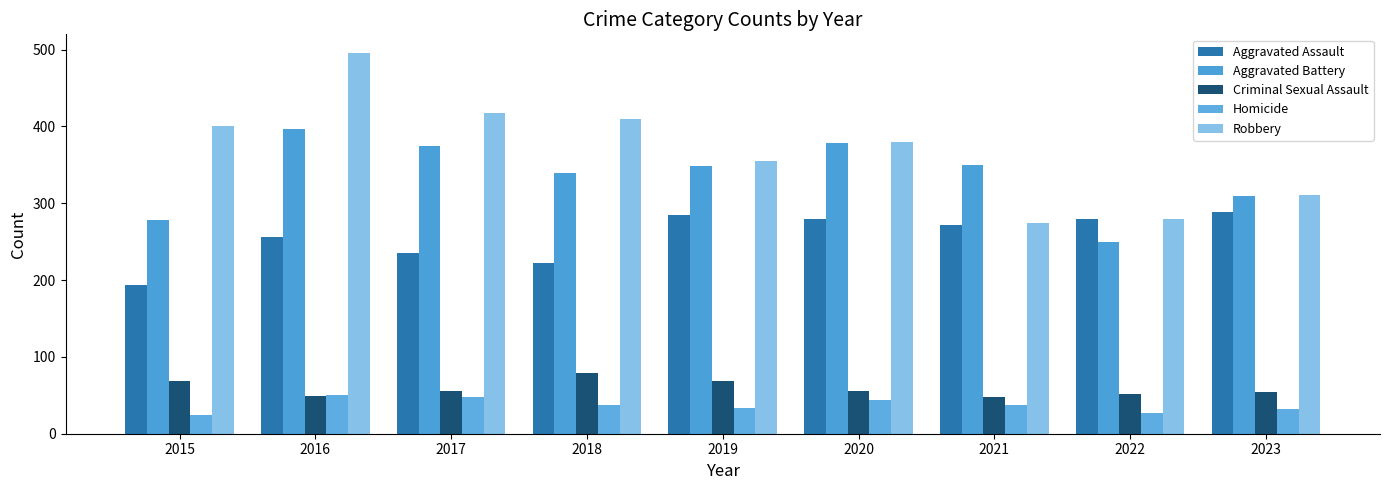

True or false: Homicide has a value of 24 at 2015.

True